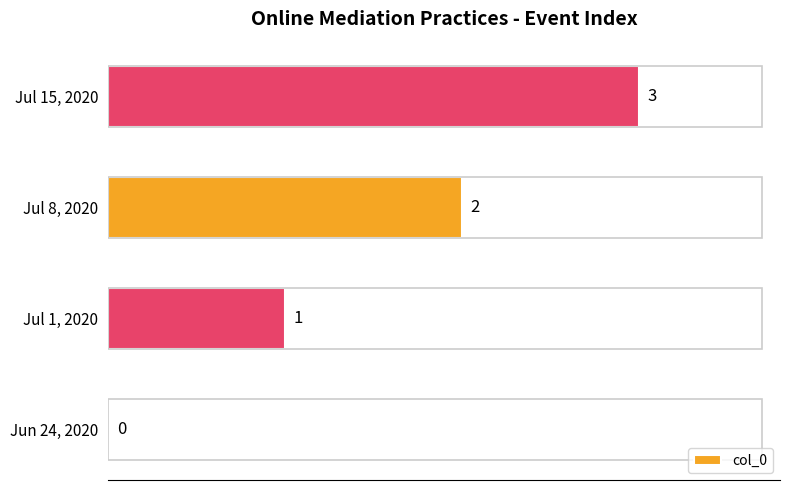

How many categories are shown in the chart?

4